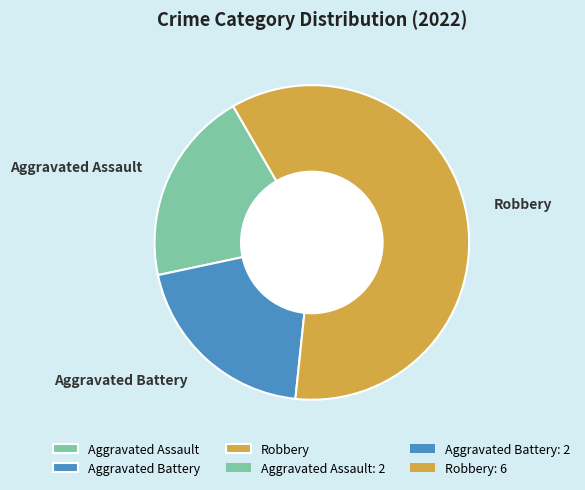

Between Robbery and Aggravated Battery, which is larger?

Robbery